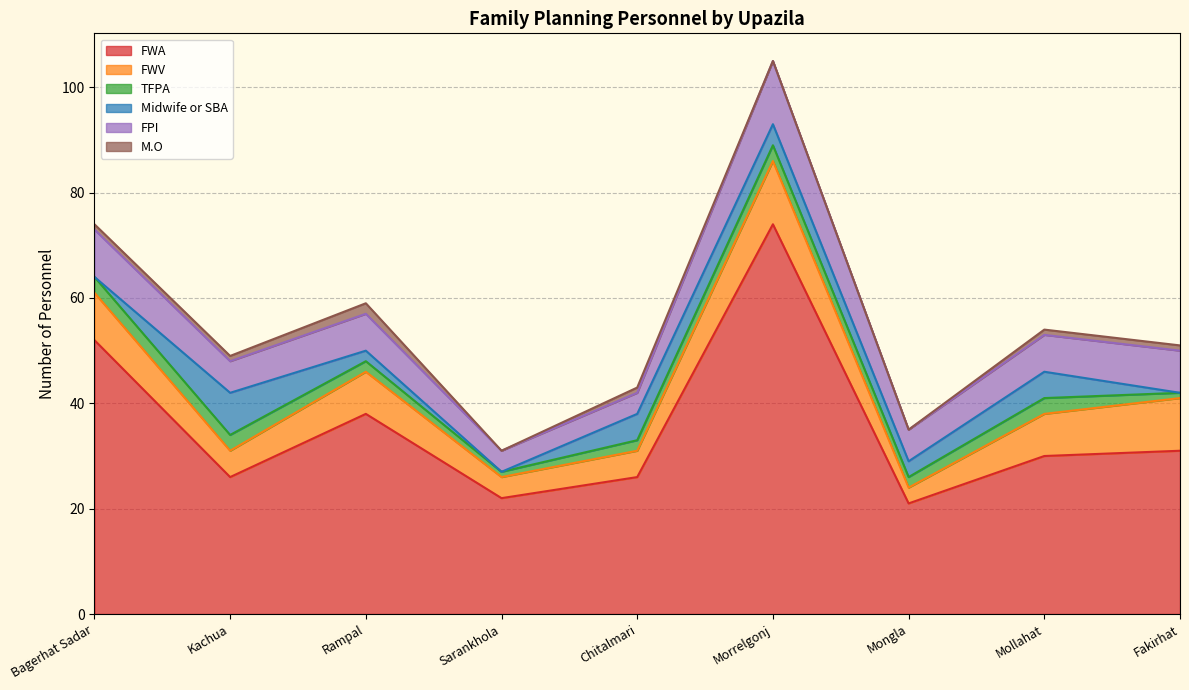

What is the sum of the FWV values at Kachua and Mollahat?

13